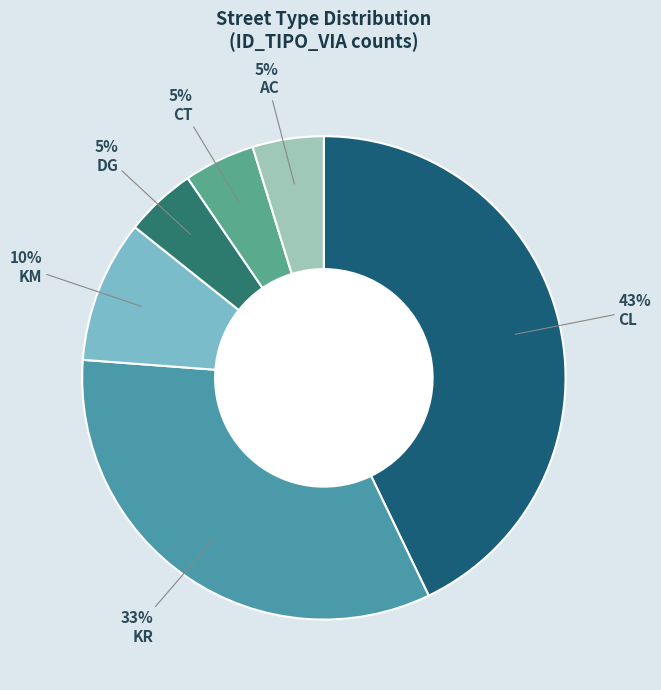

How many segments does this pie chart have?

6